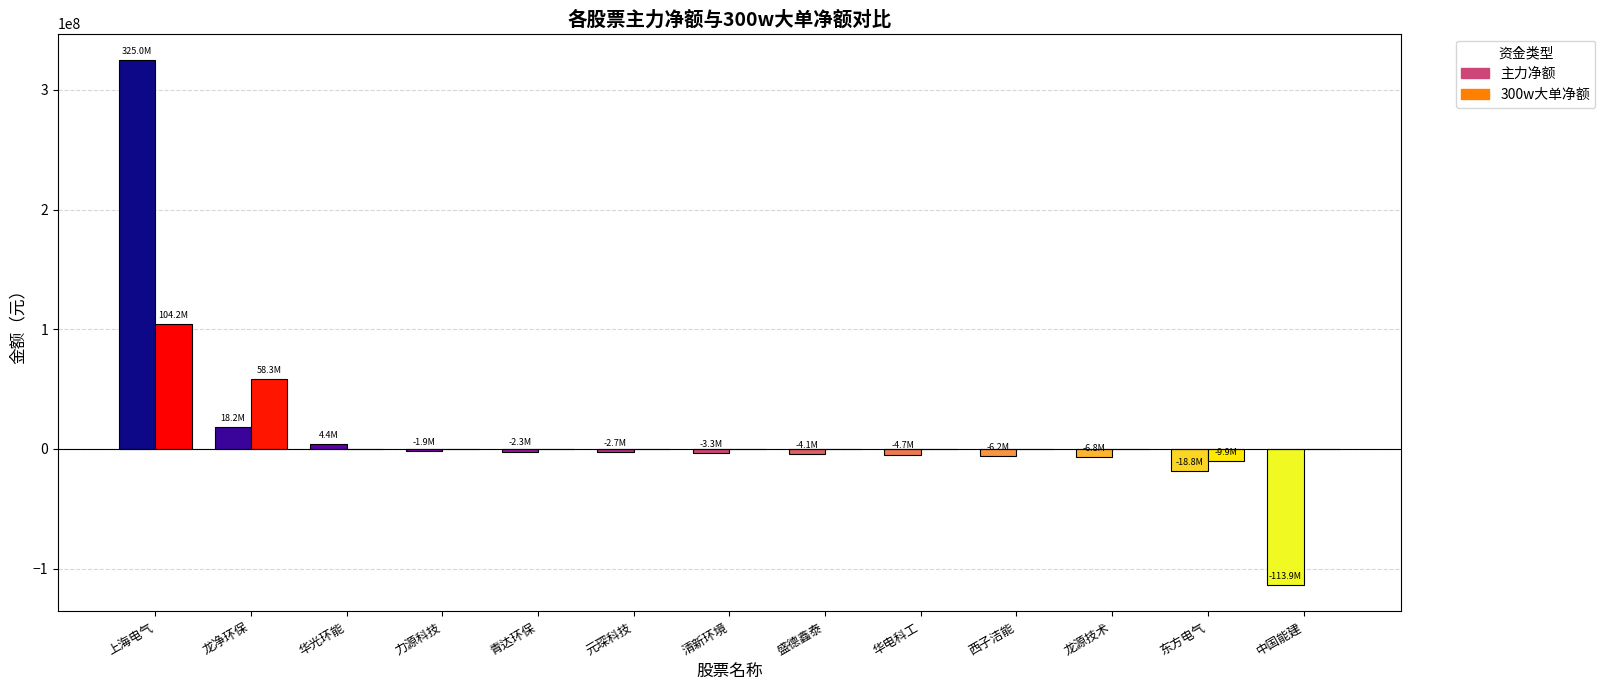

The 300w大单净额 series shows -67140202 at 华电科工. True or false?

False